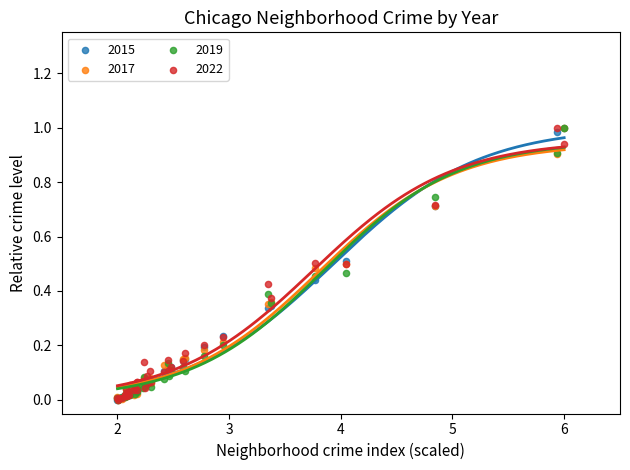

What are all the series names shown in the legend?

2015, 2017, 2019, 2022